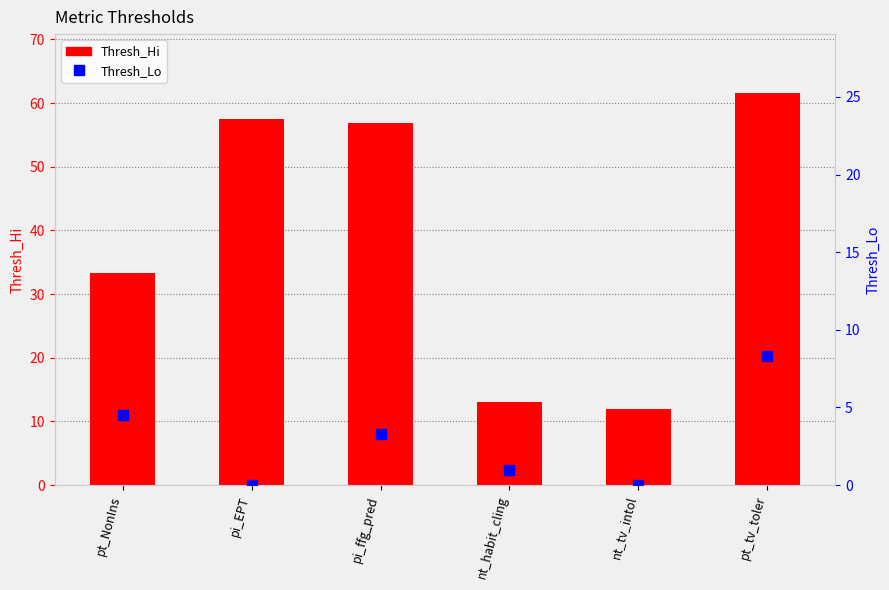

Is the value of Thresh_Hi at pt_tv_toler greater than the value of Thresh_Lo at nt_habit_cling?

Yes